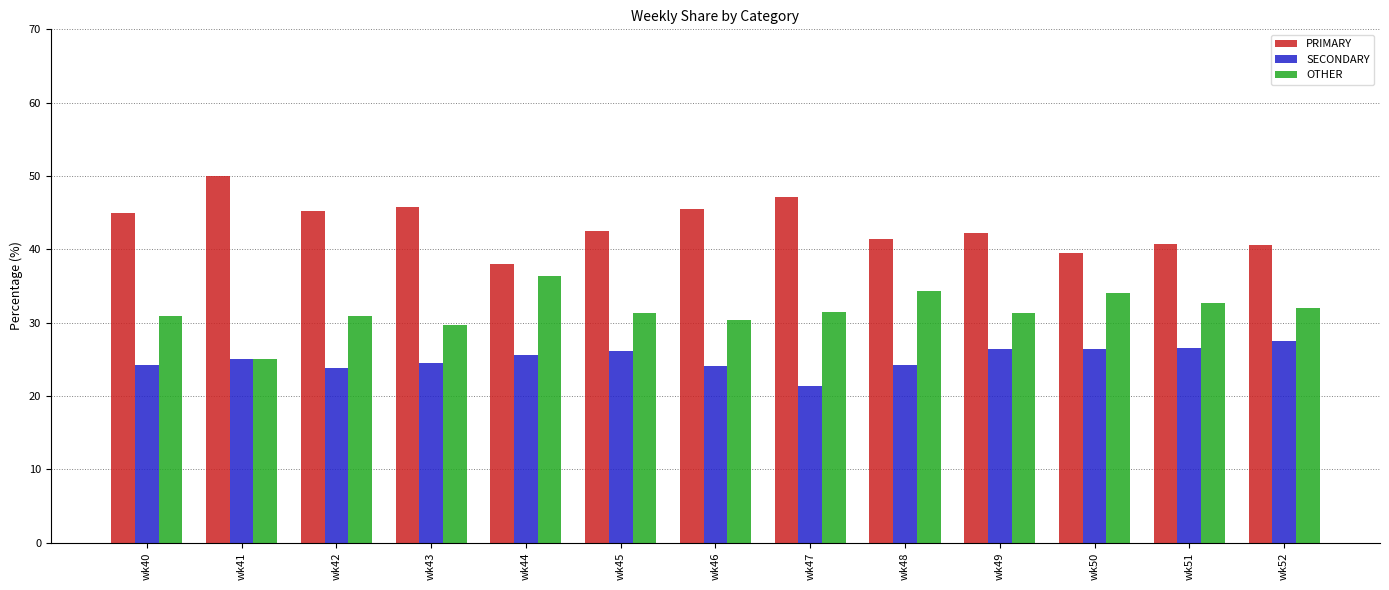

What is the sum of the OTHER values at wk49 and wk40?

62.2